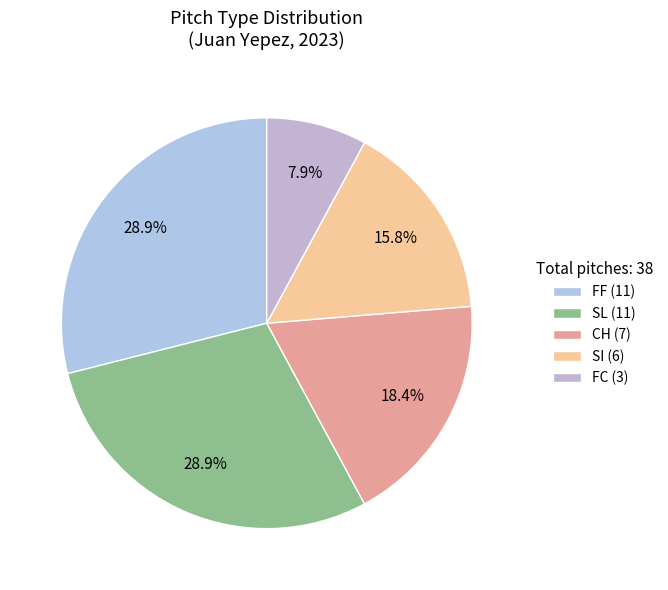

What percentage is NOT represented by SI?

84.2%